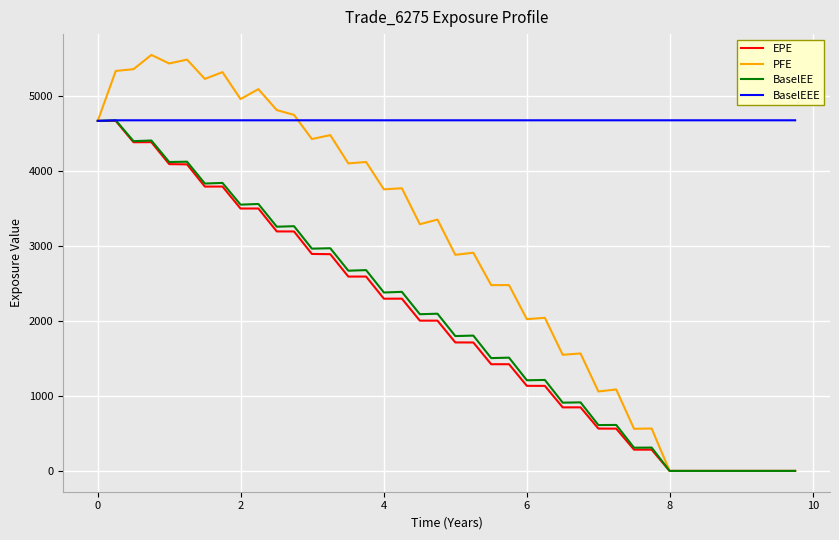

Which series has the largest total across all categories?

BaselEEE